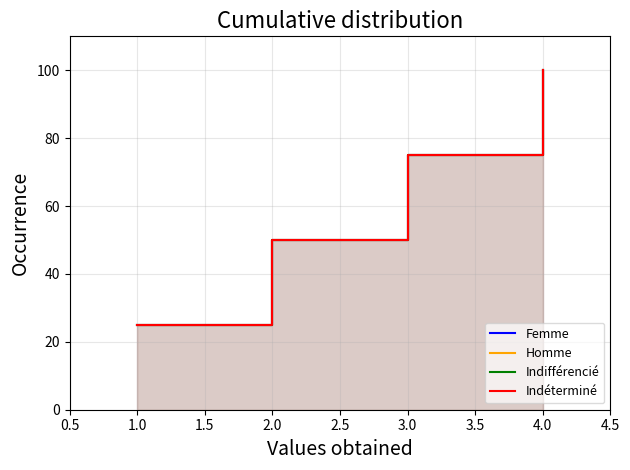

Is it true that Indéterminé equals 35 at 4.0?

False